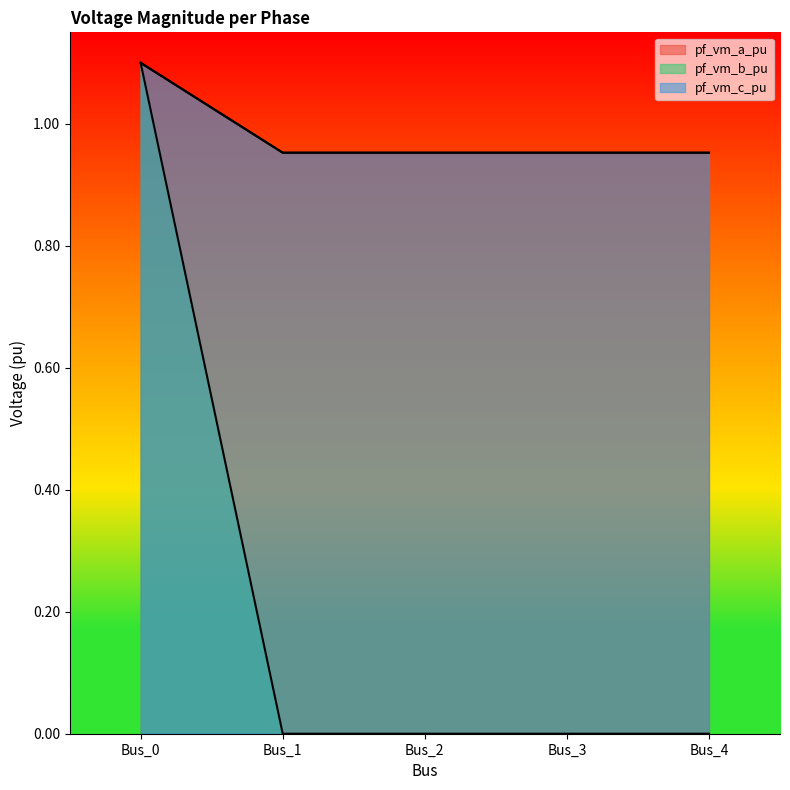

What is the sum of all pf_vm_a_pu values?

4.9